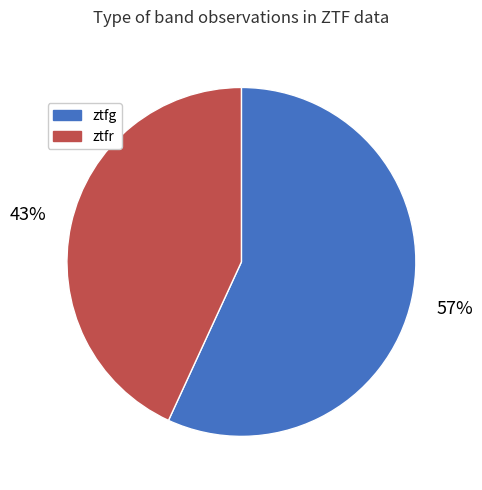

How many slices are in this pie chart?

2